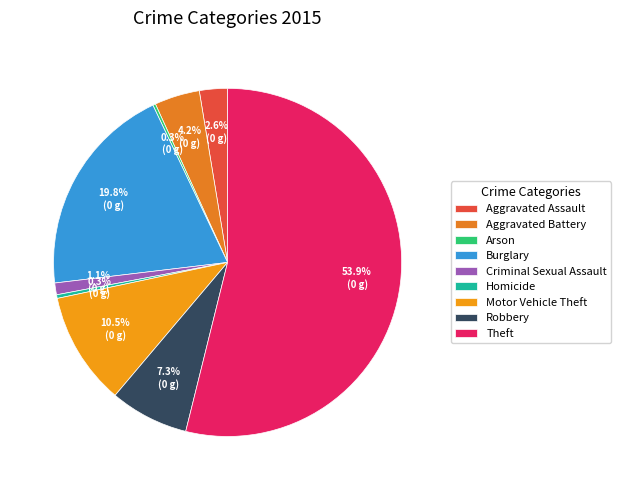

Is the sum of Burglary and Homicide greater than half?

No